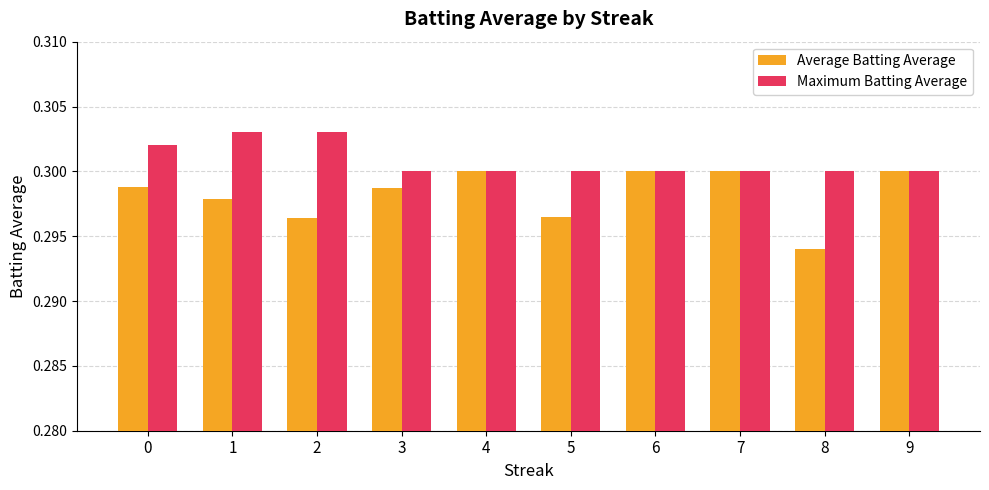

How many bars are there in total?

20